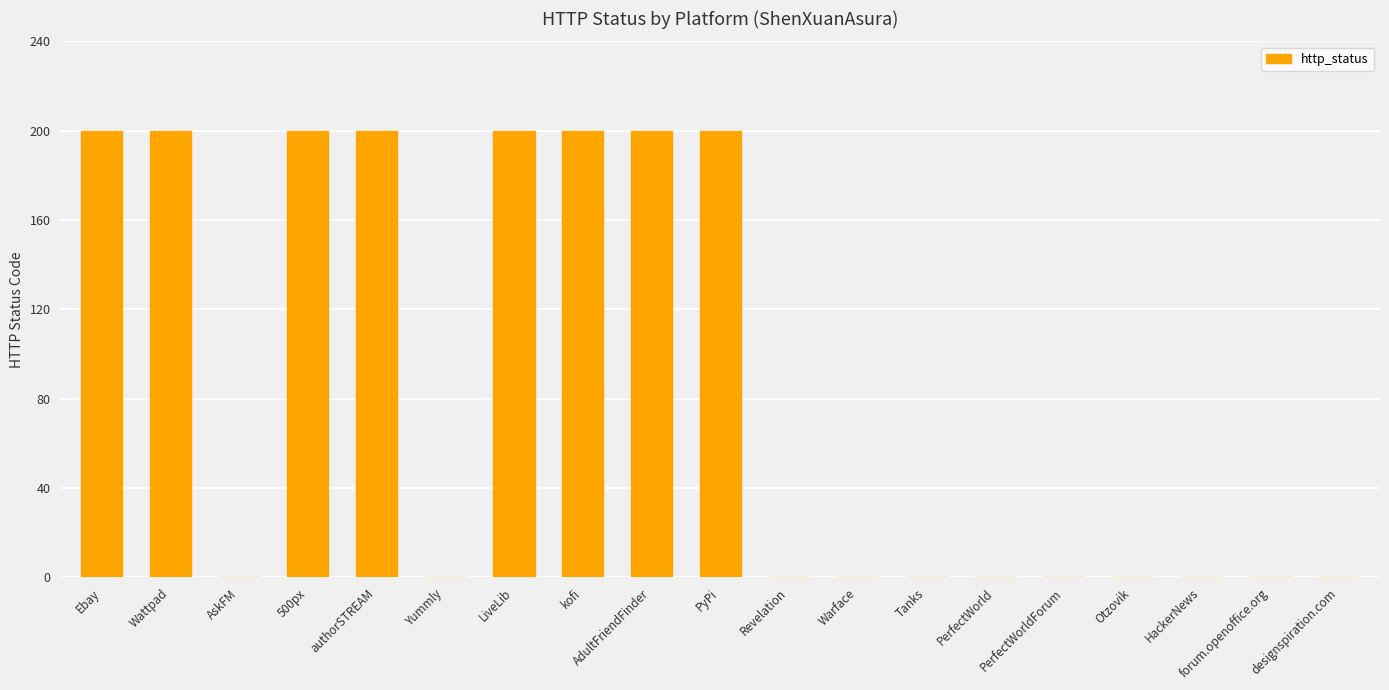

What is the sum of all values?

1600